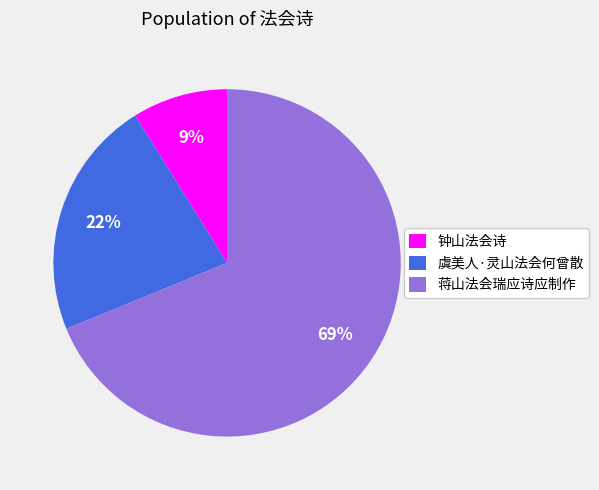

To the nearest percent, what is the combined percentage of 虞美人·灵山法会何曾散 and 钟山法会诗?

31%